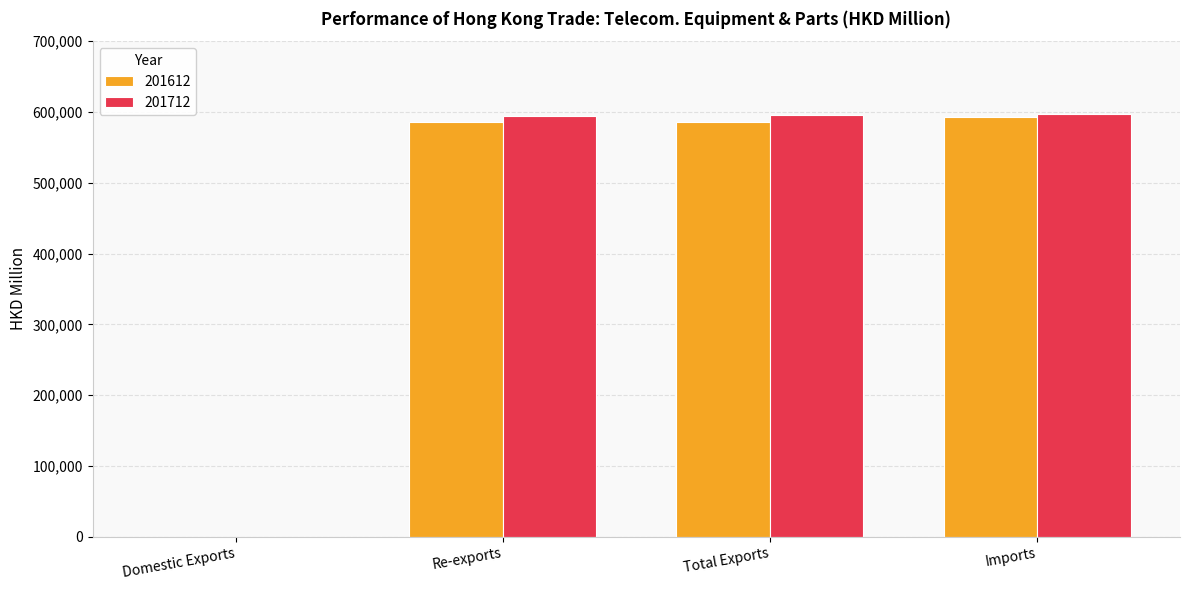

Are the bars grouped side by side (vs. stacked)?

Yes